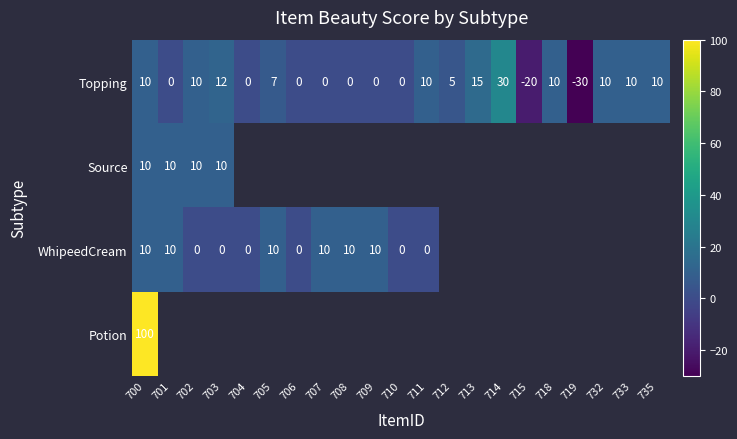

At which category is the sum across all series the highest?

700